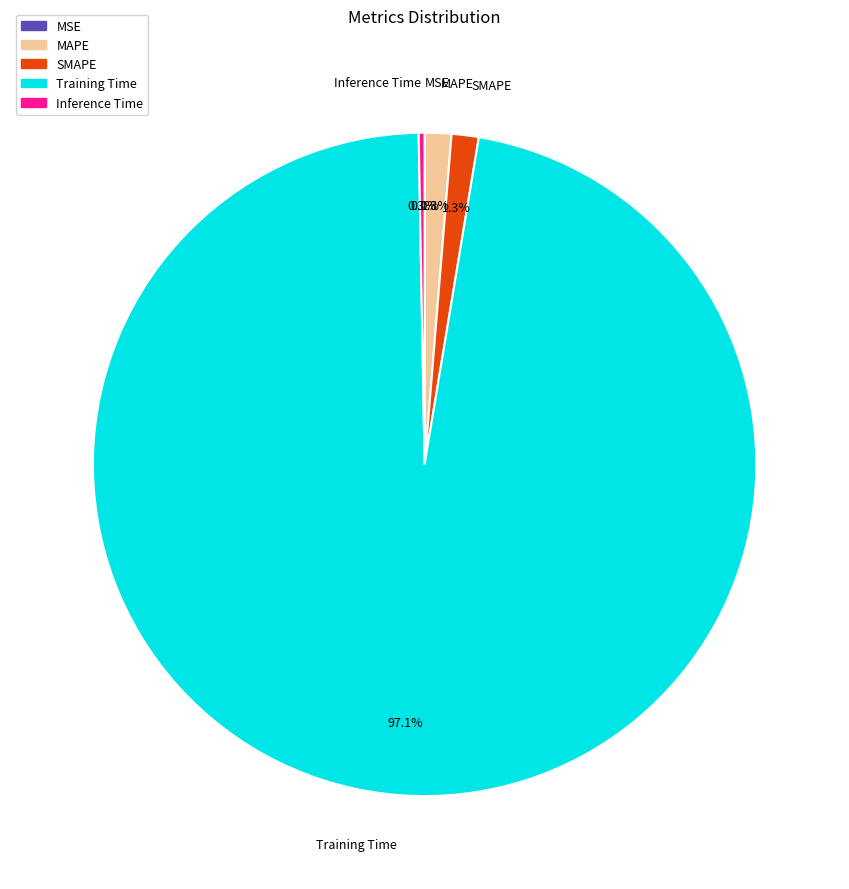

To the nearest percent, what is the difference between the largest and smallest slice percentages?

97%